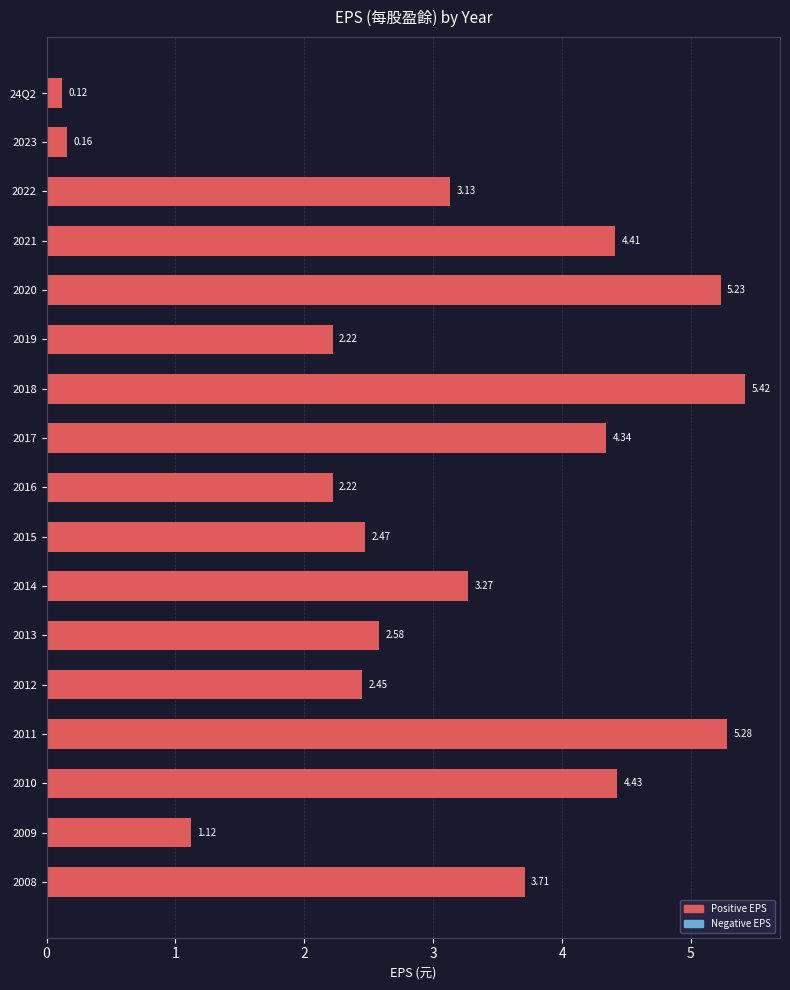

What is the difference between the maximum and minimum values?

5.3